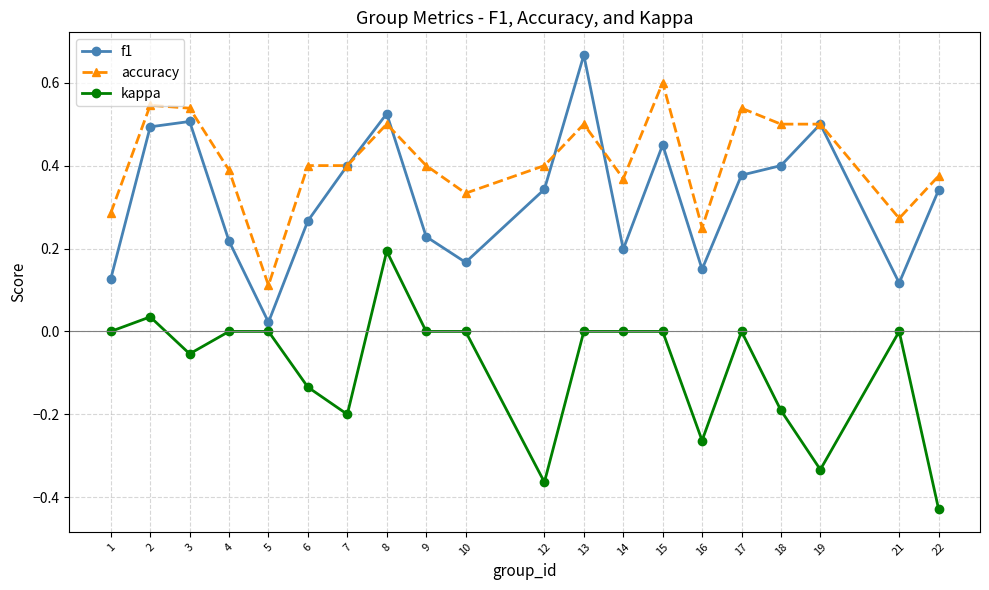

Which label corresponds to the smallest value in the chart?

22